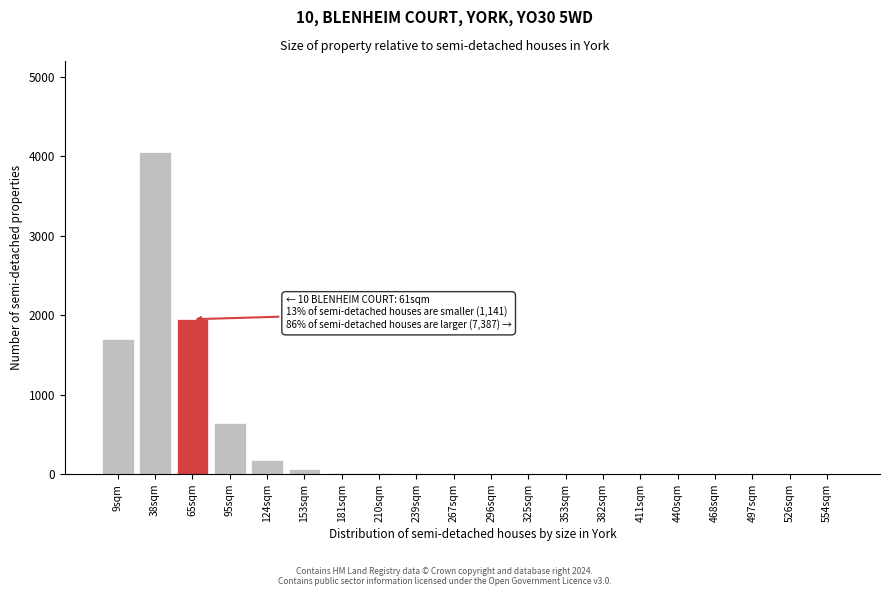

True or false: the data shows 1 at 325sqm.

True